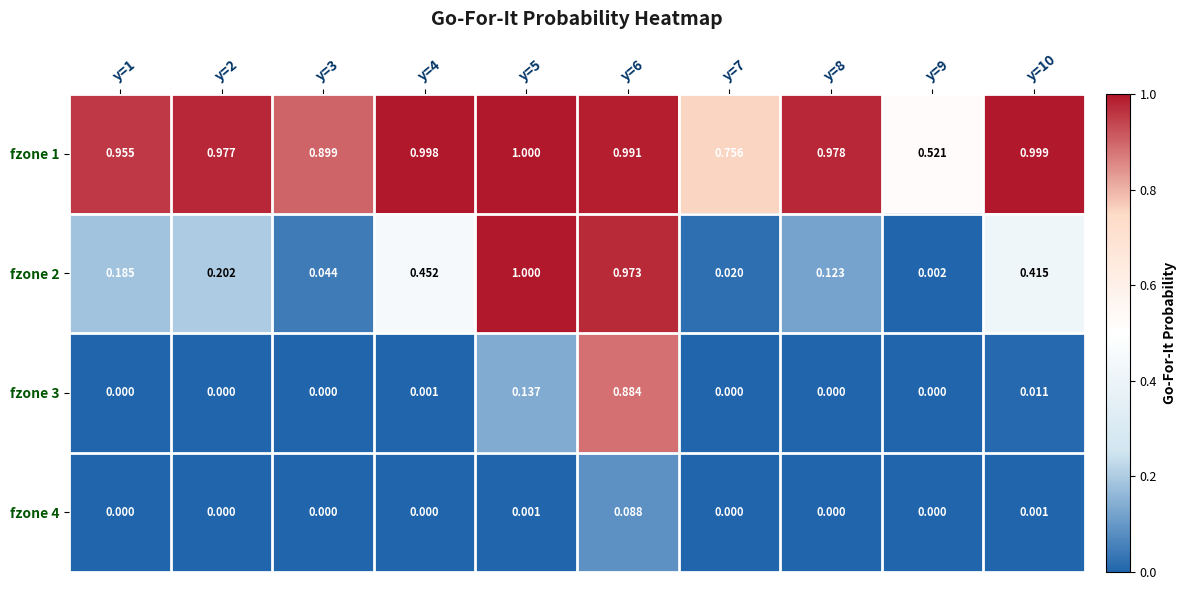

Is the value of fzone 3 at y=7 greater than the value of fzone 1 at y=5?

No